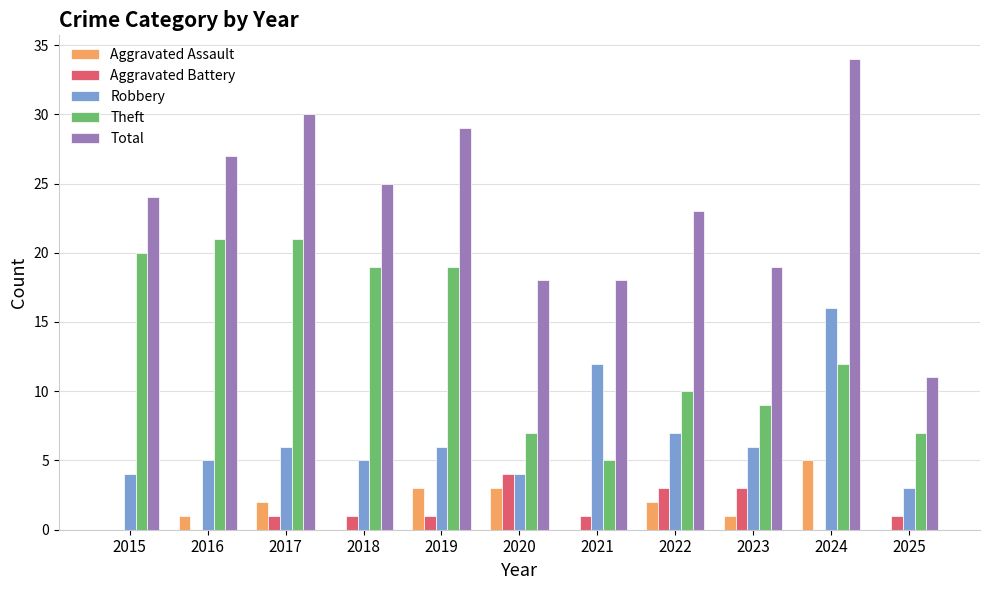

Reading right to left, extract all data points from this chart.

Aggravated Assault: 2025=0	2024=5	2023=1	2022=2	2021=0	2020=3	2019=3	2018=0	2017=2	2016=1	2015=0
Aggravated Battery: 2025=1	2024=0	2023=3	2022=3	2021=1	2020=4	2019=1	2018=1	2017=1	2016=0	2015=0
Robbery: 2025=3	2024=16	2023=6	2022=7	2021=12	2020=4	2019=6	2018=5	2017=6	2016=5	2015=4
Theft: 2025=7	2024=12	2023=9	2022=10	2021=5	2020=7	2019=19	2018=19	2017=21	2016=21	2015=20
Total: 2025=11	2024=34	2023=19	2022=23	2021=18	2020=18	2019=29	2018=25	2017=30	2016=27	2015=24